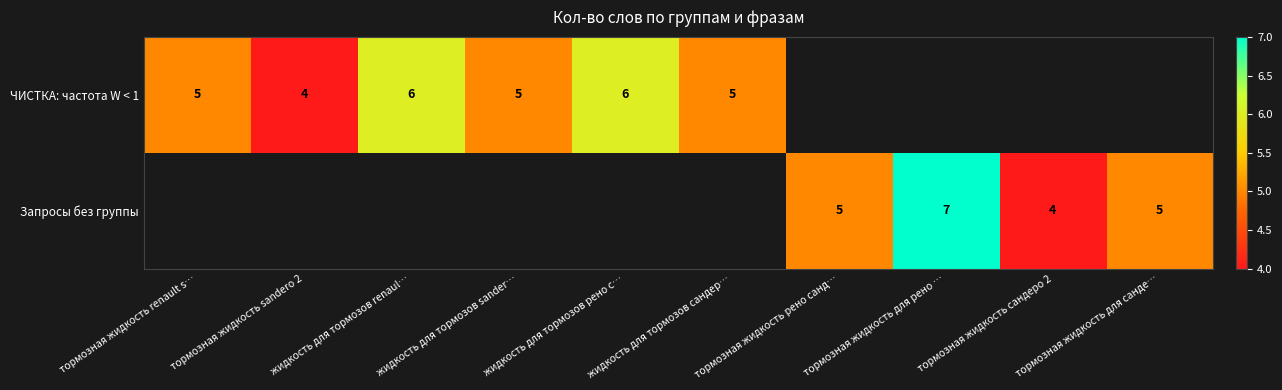

True or false: ЧИСТКА: частота W < 1 has a value of 8 at жидкость для тормозов sander….

False